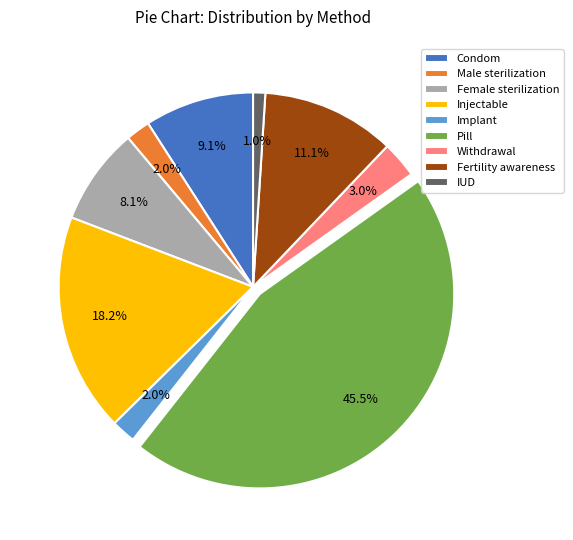

Does Pill represent more than half of the total?

No